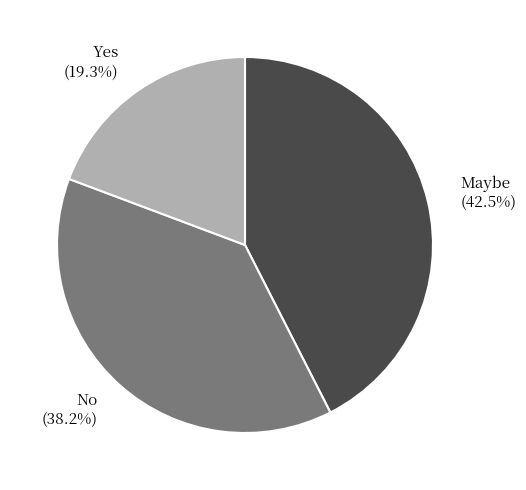

Approximately how many times larger is the value at No compared to Maybe?

0.9